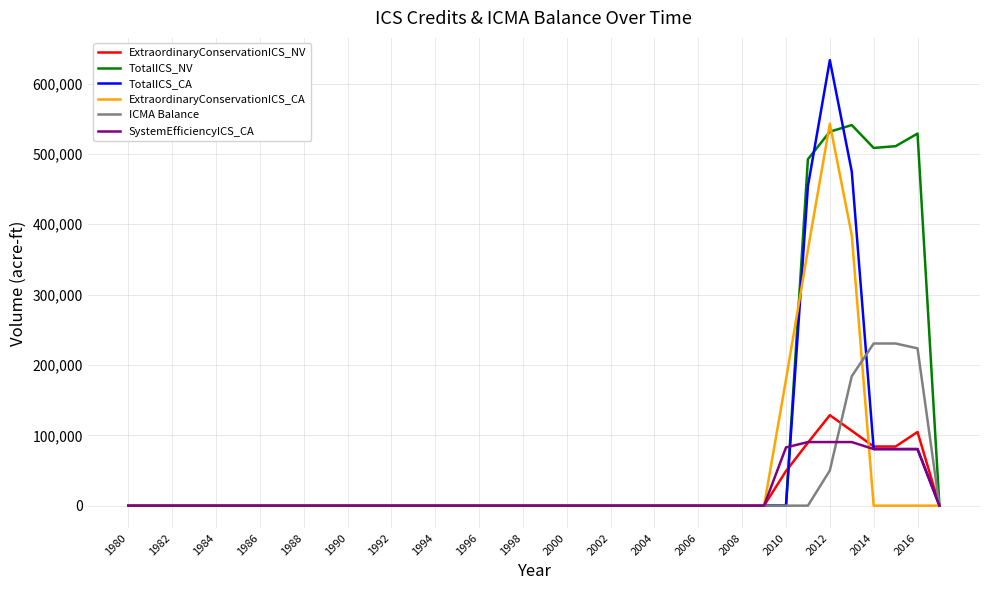

What is the maximum value for ICMA Balance?

230528